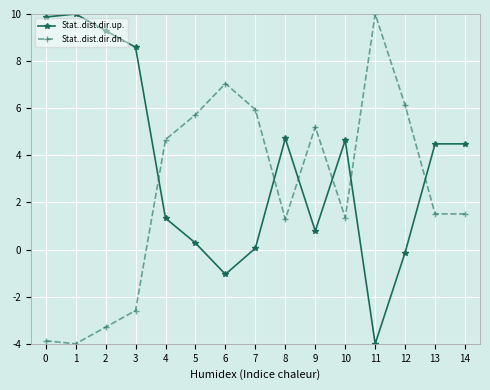

Rank the series by their average value, from lowest to highest.

Stat..dist.dir.dn., Stat..dist.dir.up.